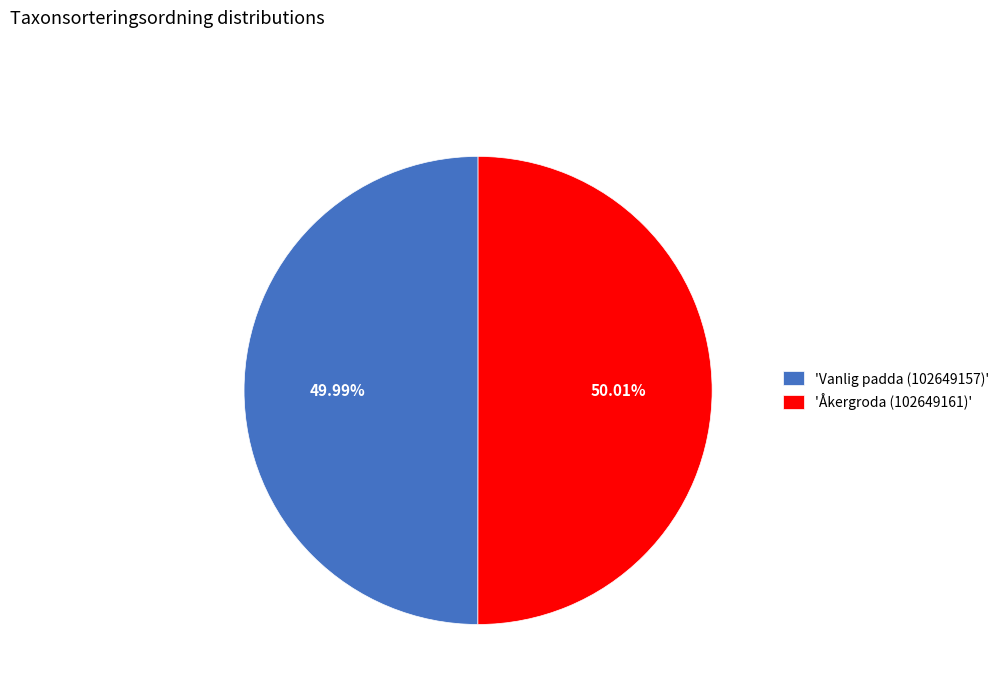

Approximately how many times larger is the value at 'Vanlig padda (102649157)' compared to 'Åkergroda (102649161)'?

1.0